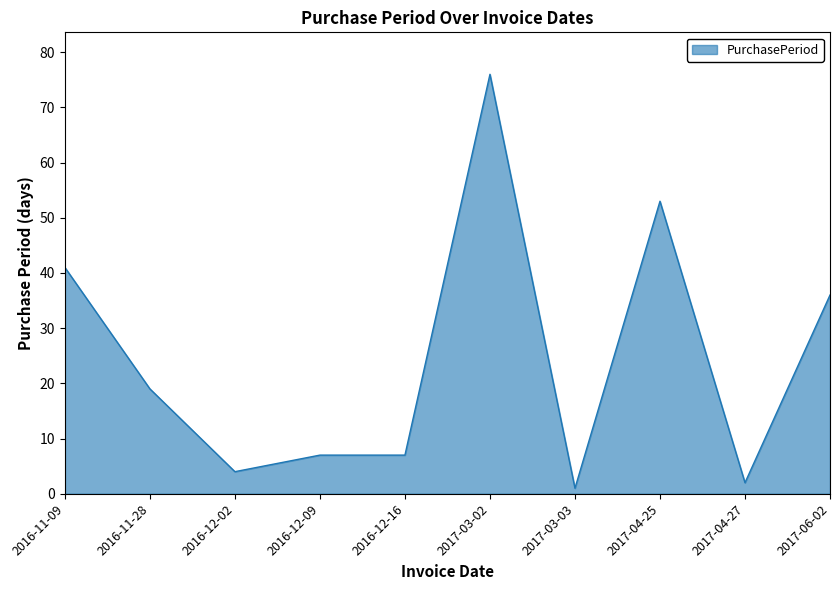

True or false: there are more than 1 points higher than both neighbors.

True